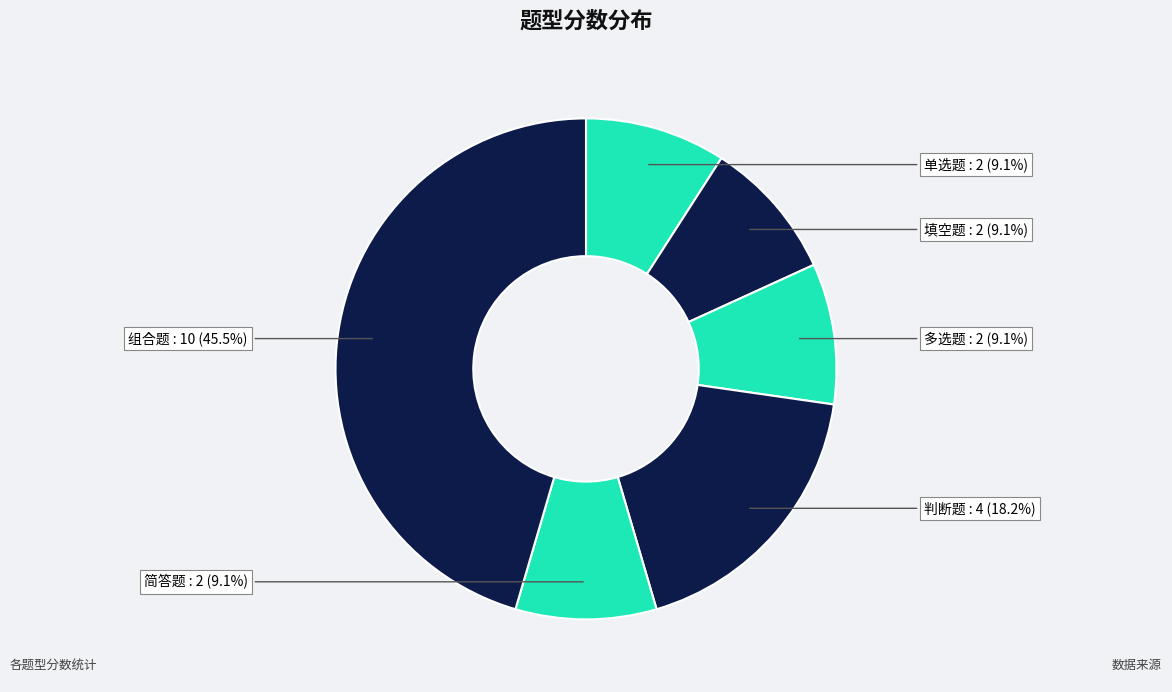

Does any single category account for the majority?

No